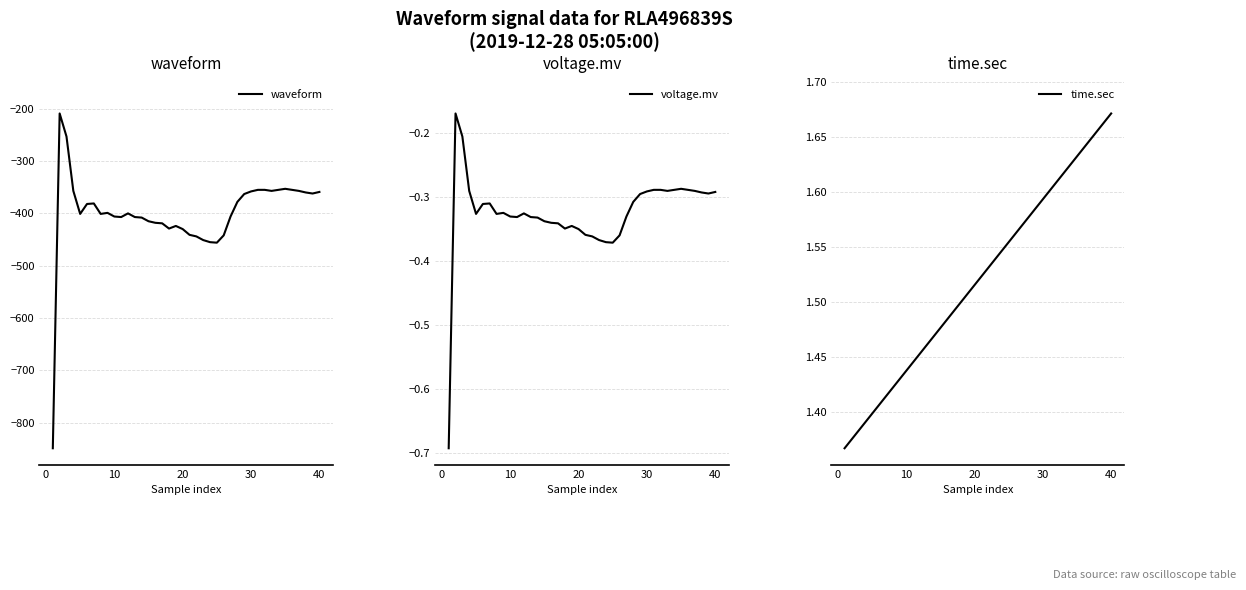

True or false: voltage.mv has a value of -0.1 at 10.

False